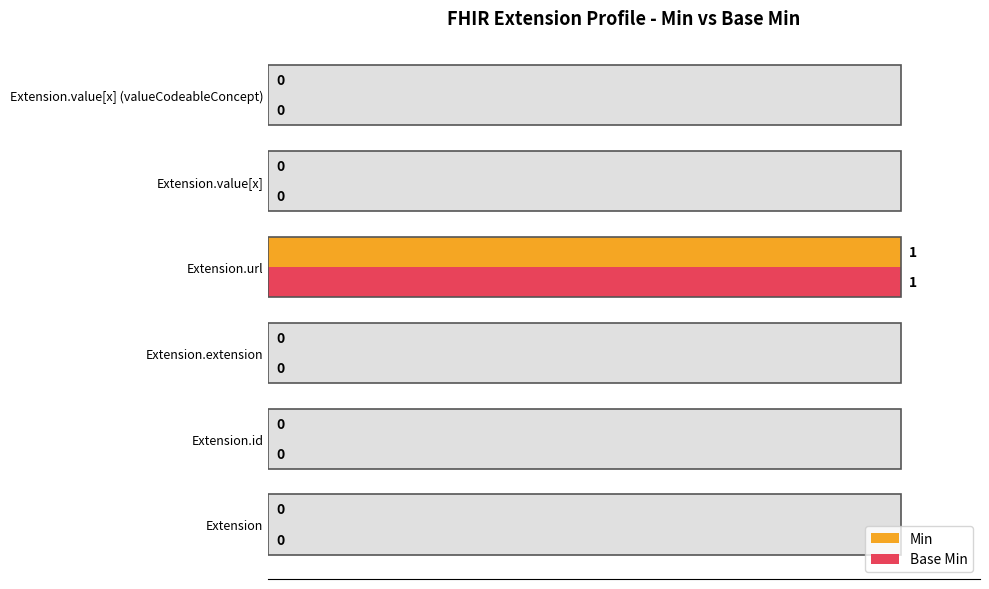

How many groups of bars are there?

6